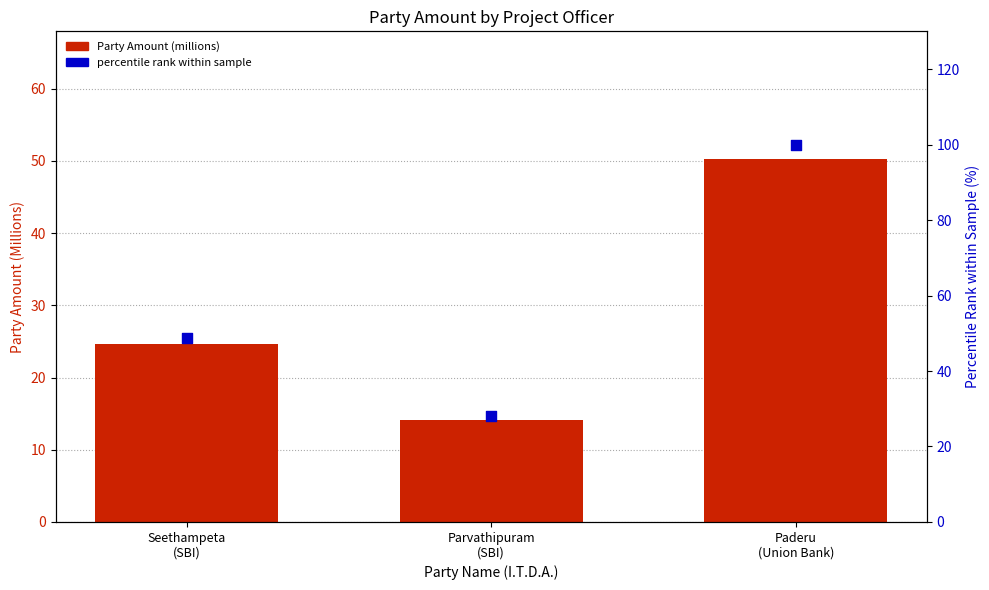

Which series reaches the minimum Y coordinate?

Party Amount (millions)